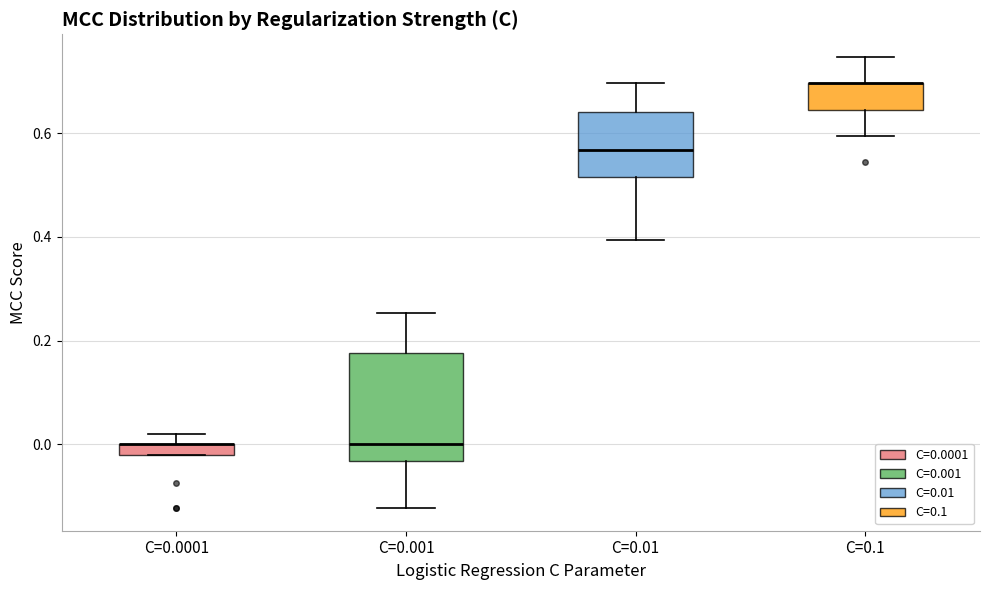

Comparing the boxes themselves (not the whiskers), which one is the tallest?

C=0.001